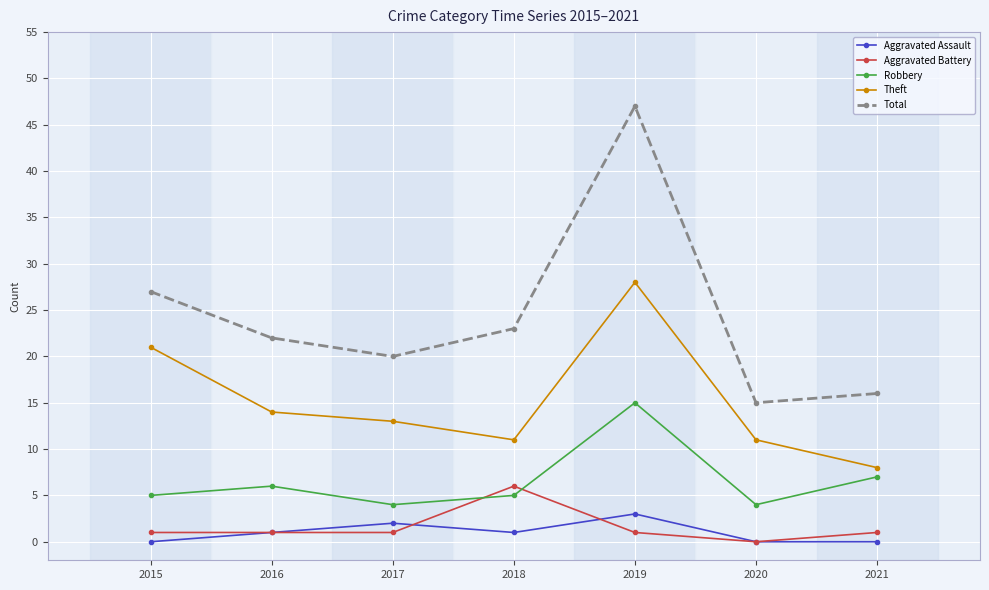

What value does the Total series have at 2019, to the nearest 5?

45